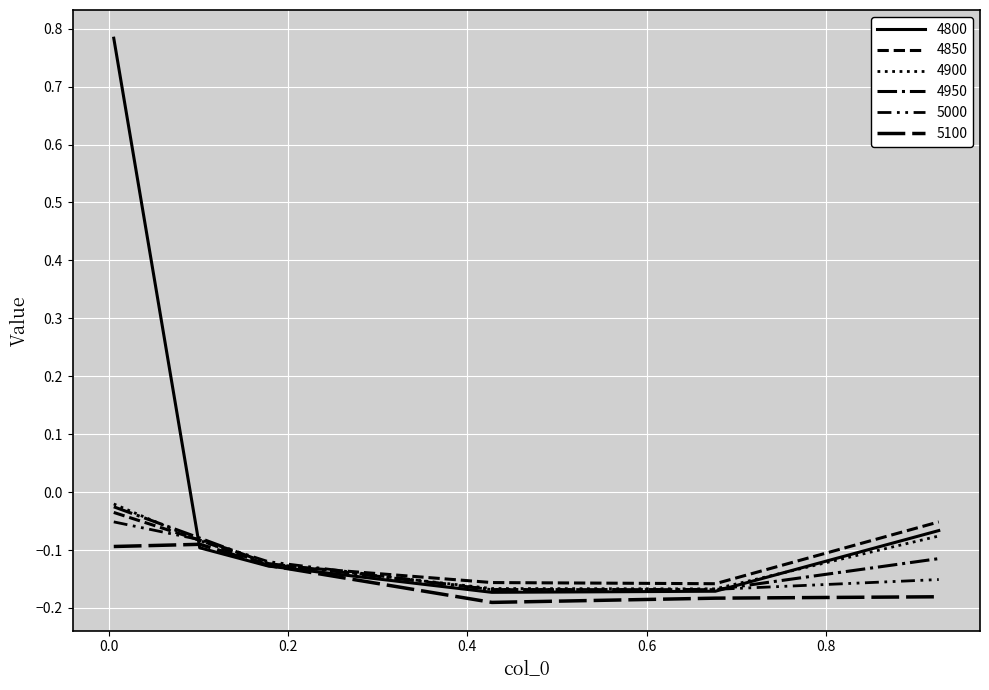

What is the value of the 4900 point at the 5th from the left?

-0.2